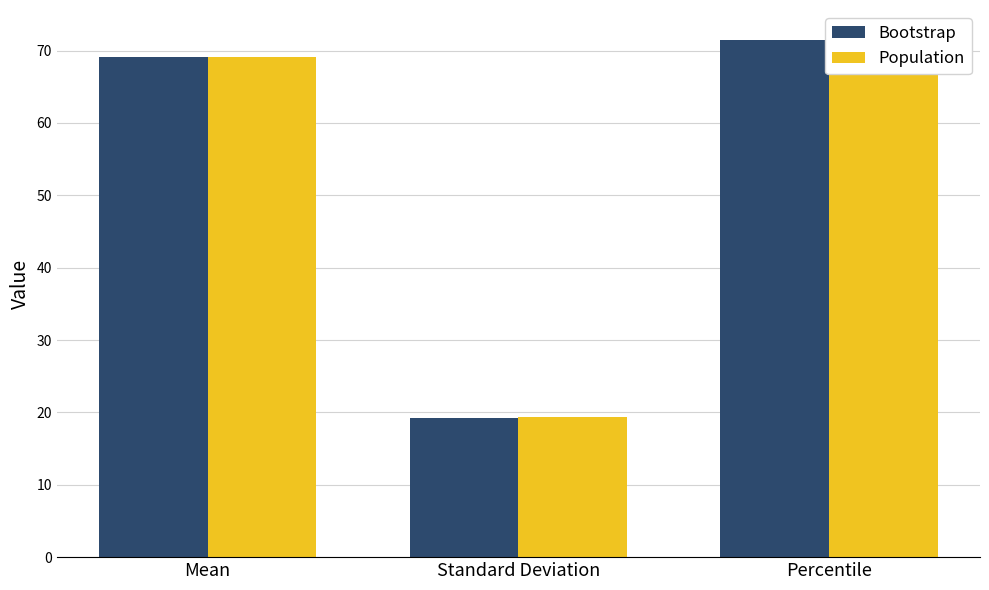

Where does the Population series first go above 69?

Mean